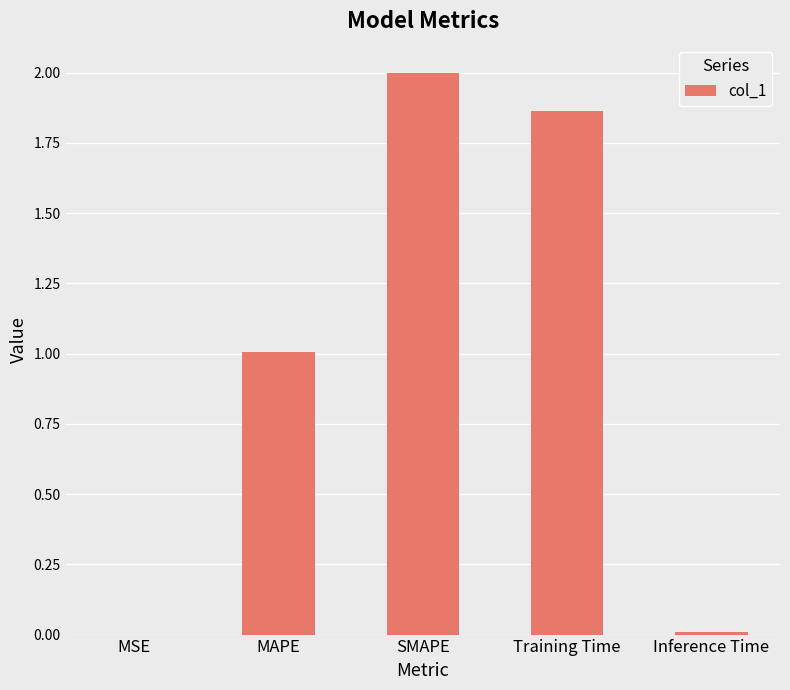

Between MAPE and Inference Time, which is larger?

MAPE